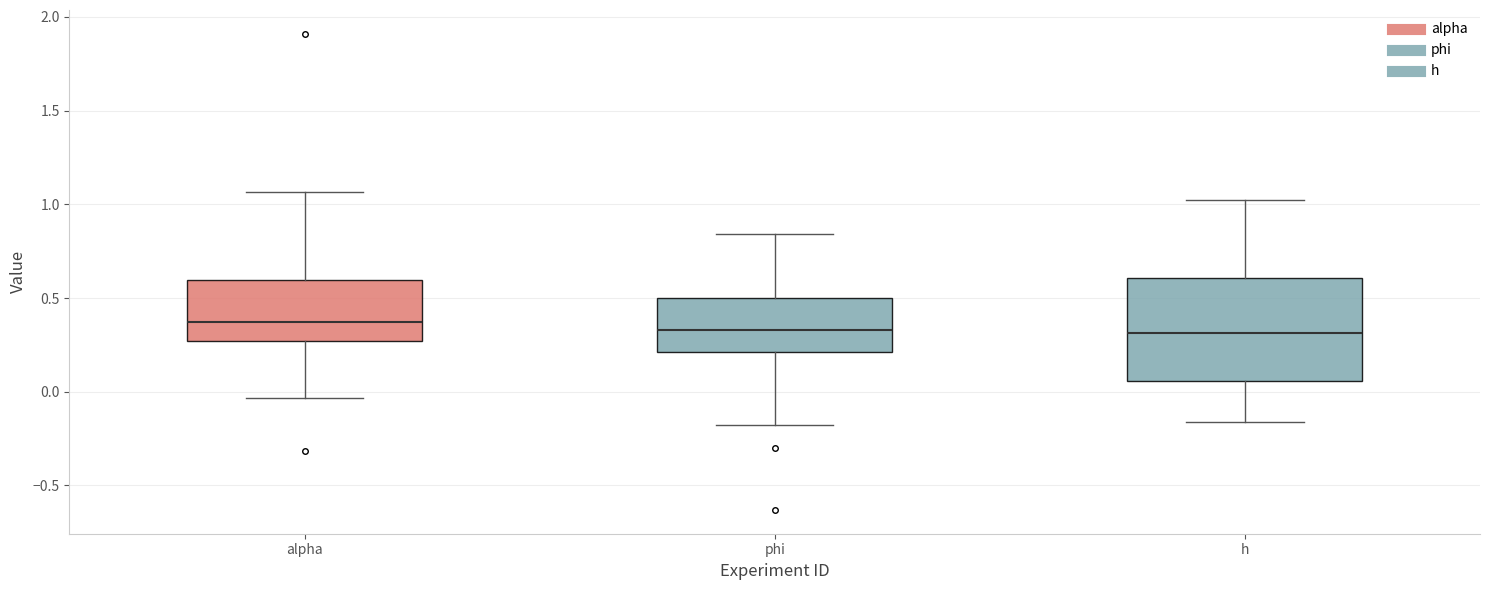

Comparing the boxes themselves (not the whiskers), which one is the tallest?

h